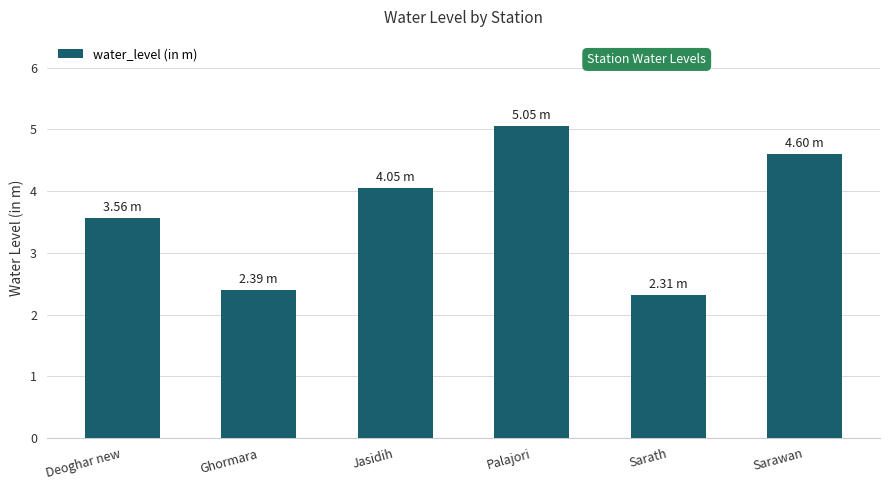

What is the change in value from Palajori to Sarath?

-2.7